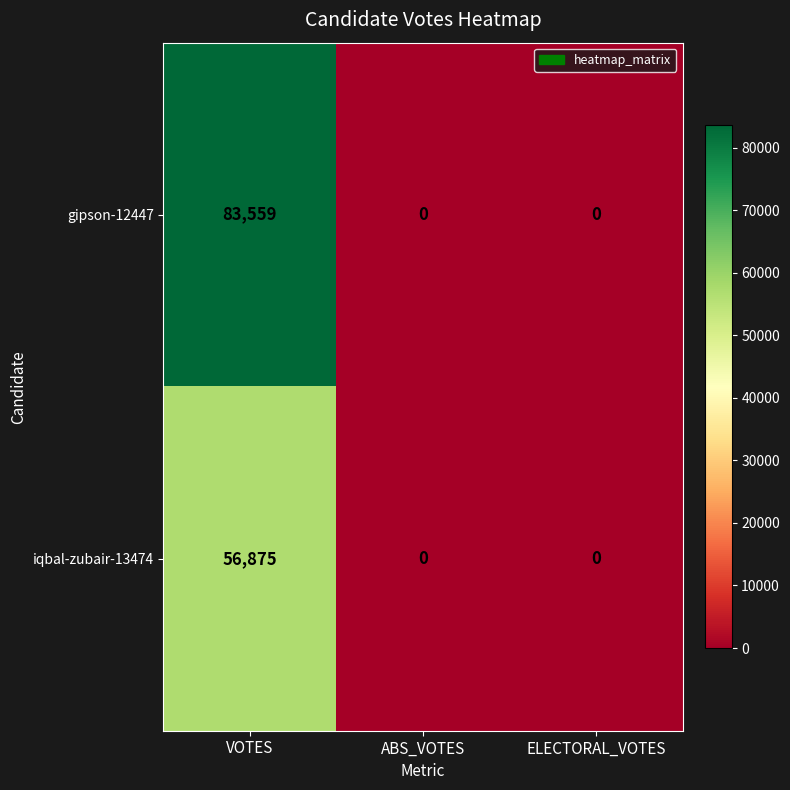

Reading right to left, transcribe all the data shown in this chart.

gipson-12447: ELECTORAL_VOTES=0	ABS_VOTES=0	VOTES=83559
iqbal-zubair-13474: ELECTORAL_VOTES=0	ABS_VOTES=0	VOTES=56875